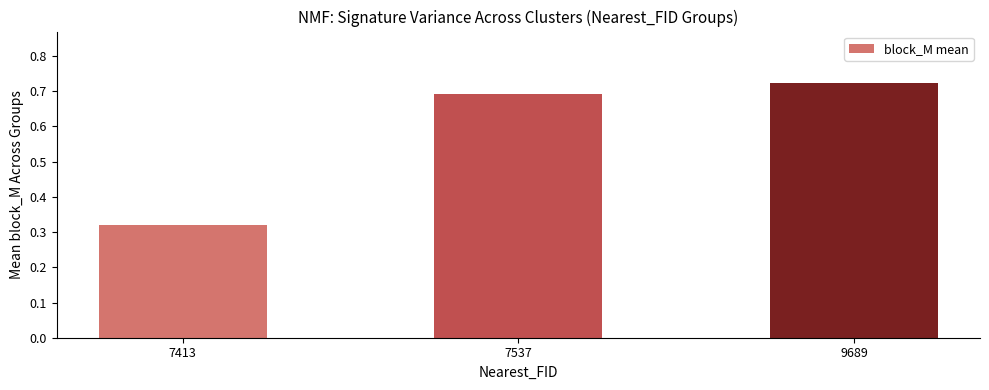

The chart shows a value of 0.7 at 9689. True or false?

True